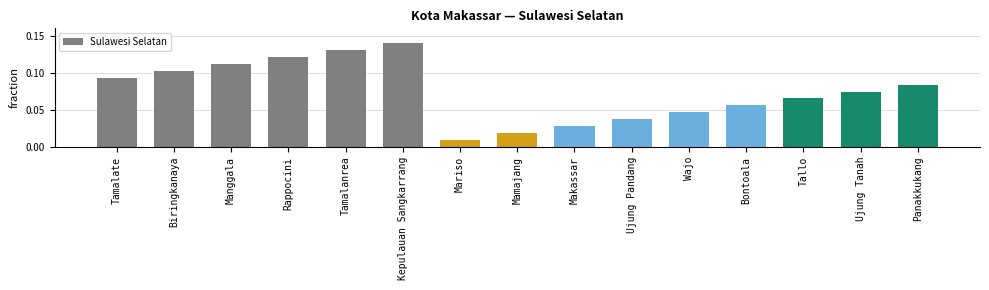

Is it true that the value at Panakkukang is 0.0?

False